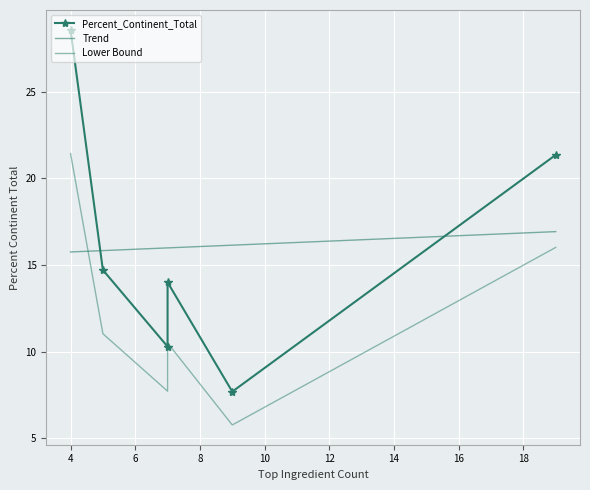

What is the value of the 4th point from the left?

10.3